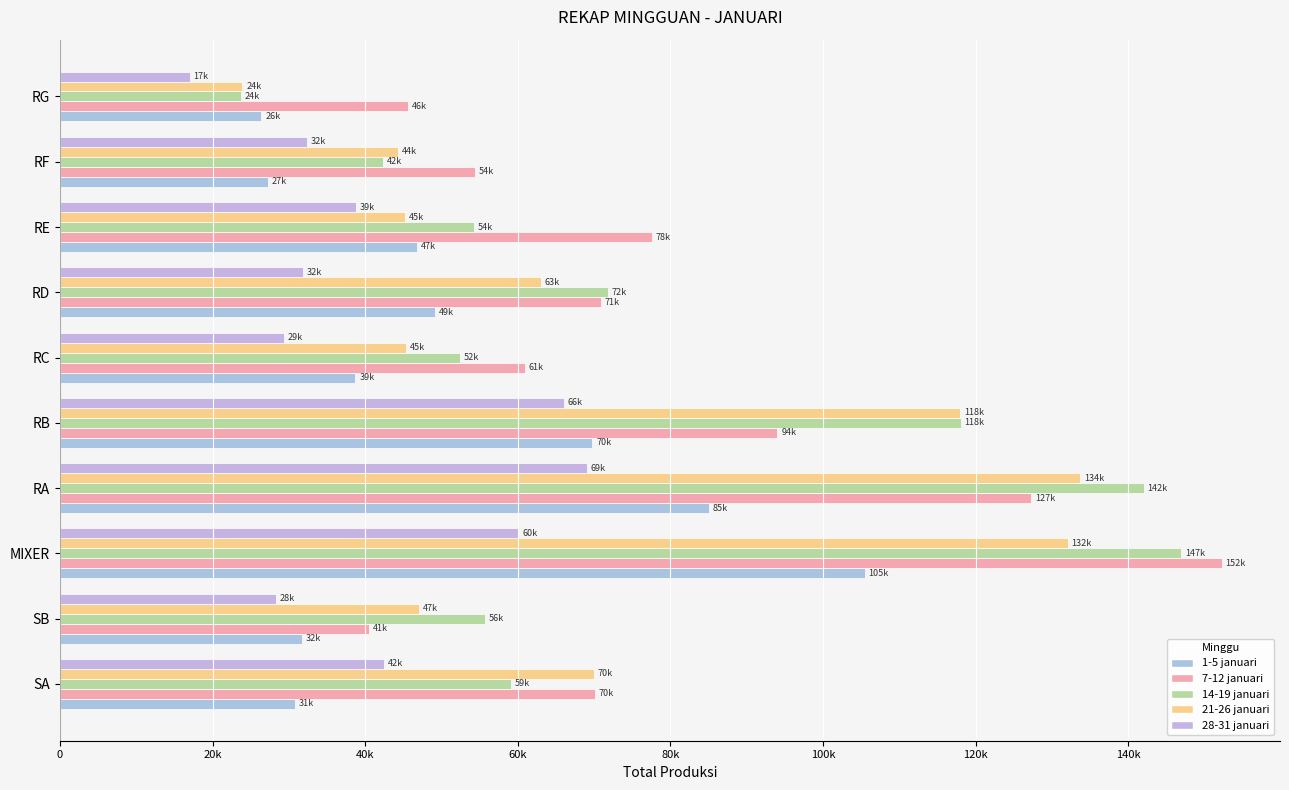

What position from the left is RD?

7